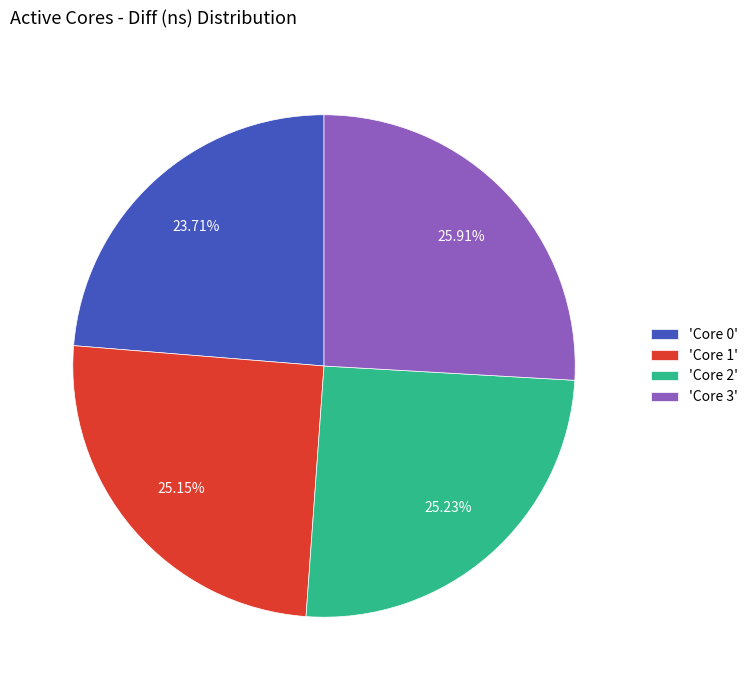

Count the number of slices in the pie.

4